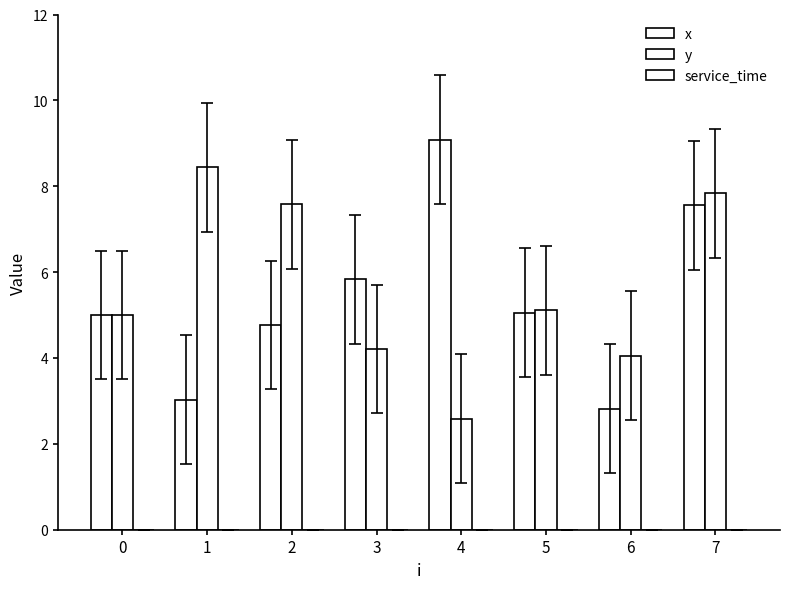

Reading right to left, extract all data points from this chart.

x: 7=7.6	6=2.8	5=5.0	4=9.1	3=5.8	2=4.8	1=3.0	0=5.0
y: 7=7.8	6=4.0	5=5.1	4=2.6	3=4.2	2=7.6	1=8.4	0=5.0
service_time: 7=0.0	6=0.0	5=0.0	4=0.0	3=0.0	2=0.0	1=0.0	0=0.0